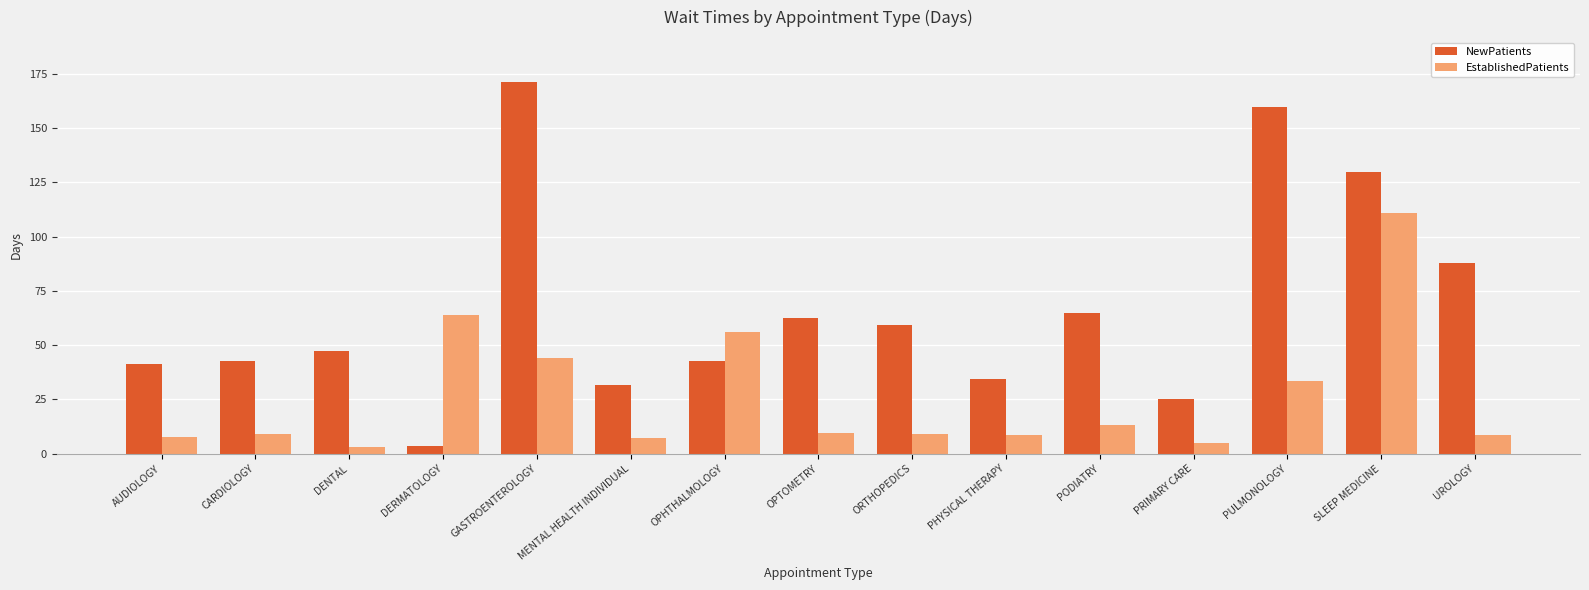

Rank the series by their average value, from lowest to highest.

EstablishedPatients, NewPatients